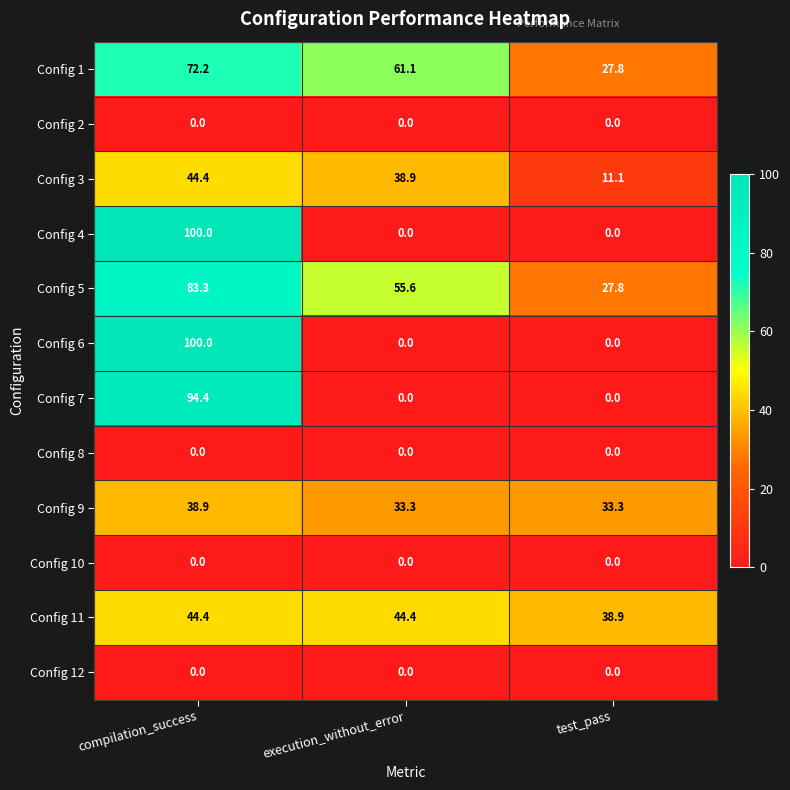

Which series has the largest total across all categories?

Config 5